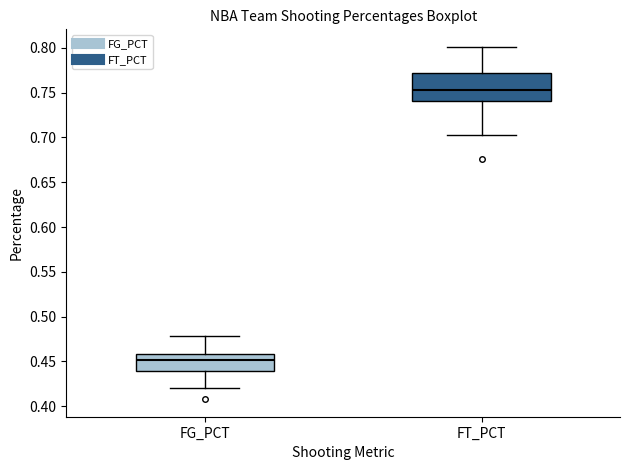

Reading left to right, transcribe this box plot: for each box, give where its median line is, the range the box spans, and where its two whiskers end, as read against the y-axis. The values are not printed on the chart, so give them approximately, as read against the axis.

FG_PCT: median 0.450, box 0.440 to 0.460, whiskers 0.420 to 0.480
FT_PCT: median 0.755, box 0.740 to 0.770, whiskers 0.705 to 0.800